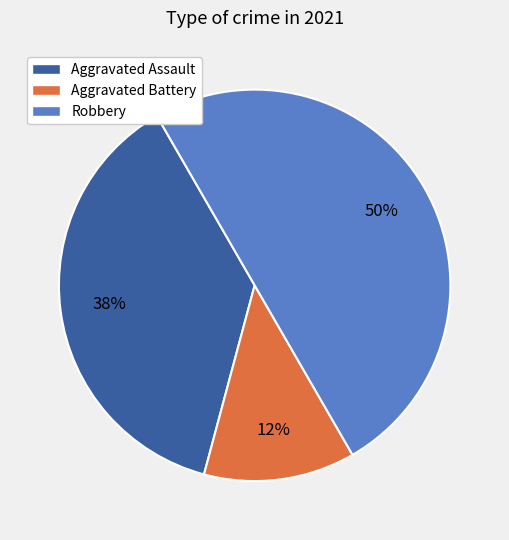

Between Aggravated Battery and Aggravated Assault, which is larger?

Aggravated Assault